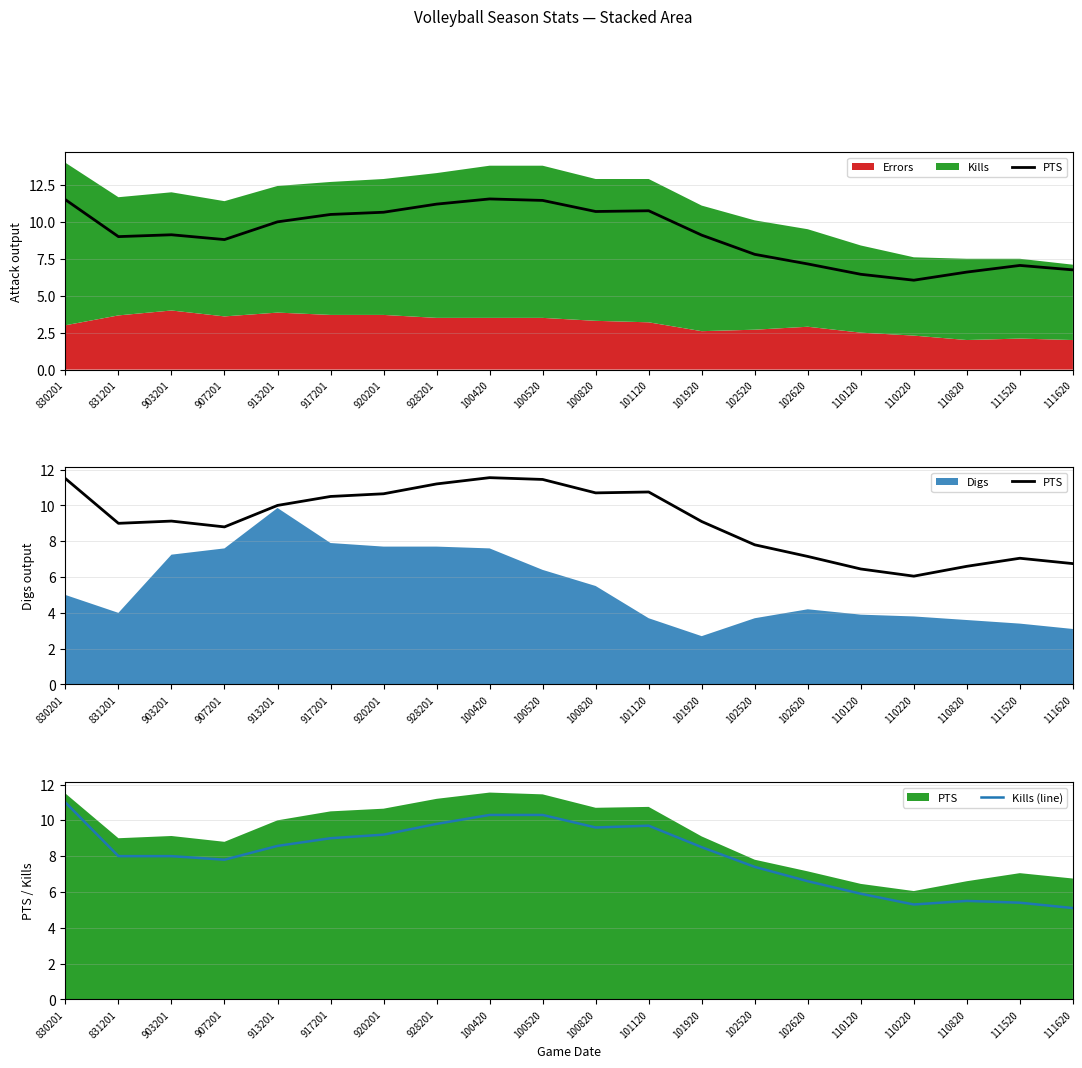

Reading left to right, extract all data points from this chart.

PTS: 830201=11.5	831201=9.0	903201=9.1	907201=8.8	913201=10.0	917201=10.5	920201=10.7	928201=11.2	100420=11.6	100520=11.4	100820=10.7	101120=10.8	101920=9.1	102520=7.8	102620=7.2	110120=6.5	110220=6.0	110820=6.6	111520=7.0	111620=6.8
Kills (line): 830201=11.0	831201=8.0	903201=8.0	907201=7.8	913201=8.6	917201=9.0	920201=9.2	928201=9.8	100420=10.3	100520=10.3	100820=9.6	101120=9.7	101920=8.5	102520=7.4	102620=6.6	110120=5.9	110220=5.3	110820=5.5	111520=5.4	111620=5.1